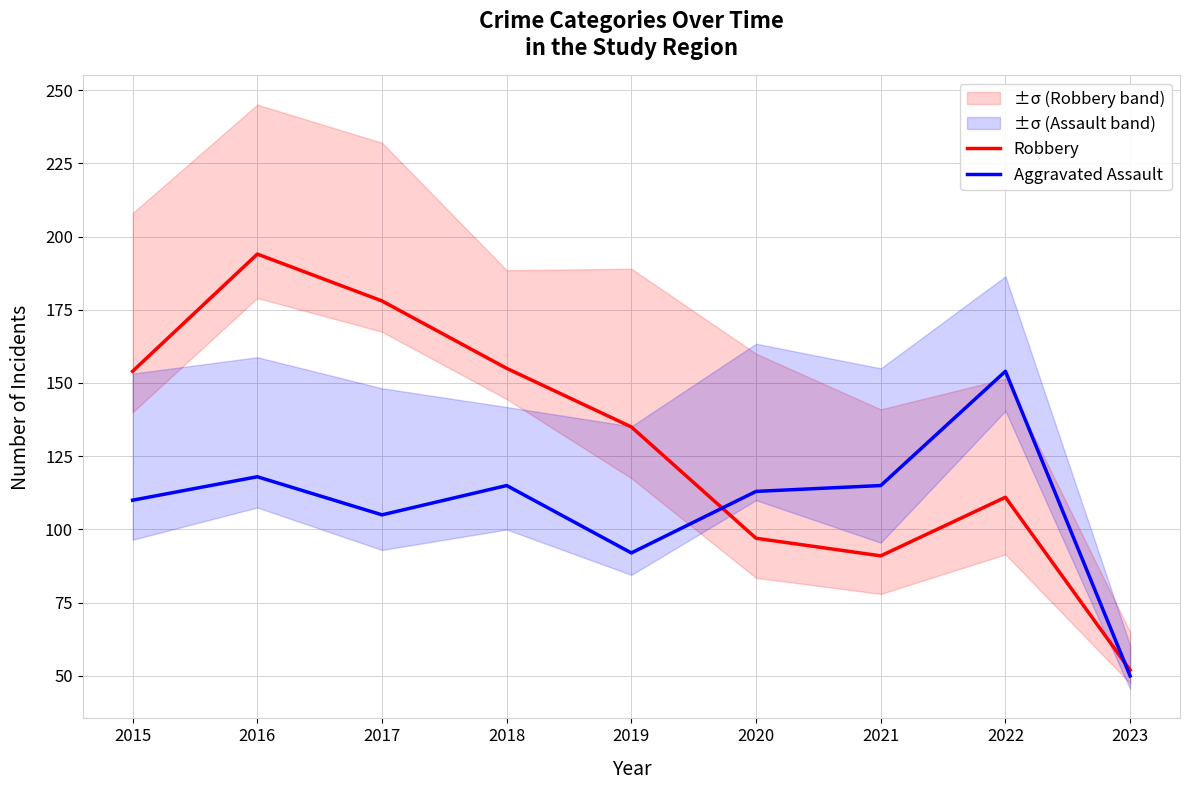

What is the maximum value for Aggravated Assault?

154